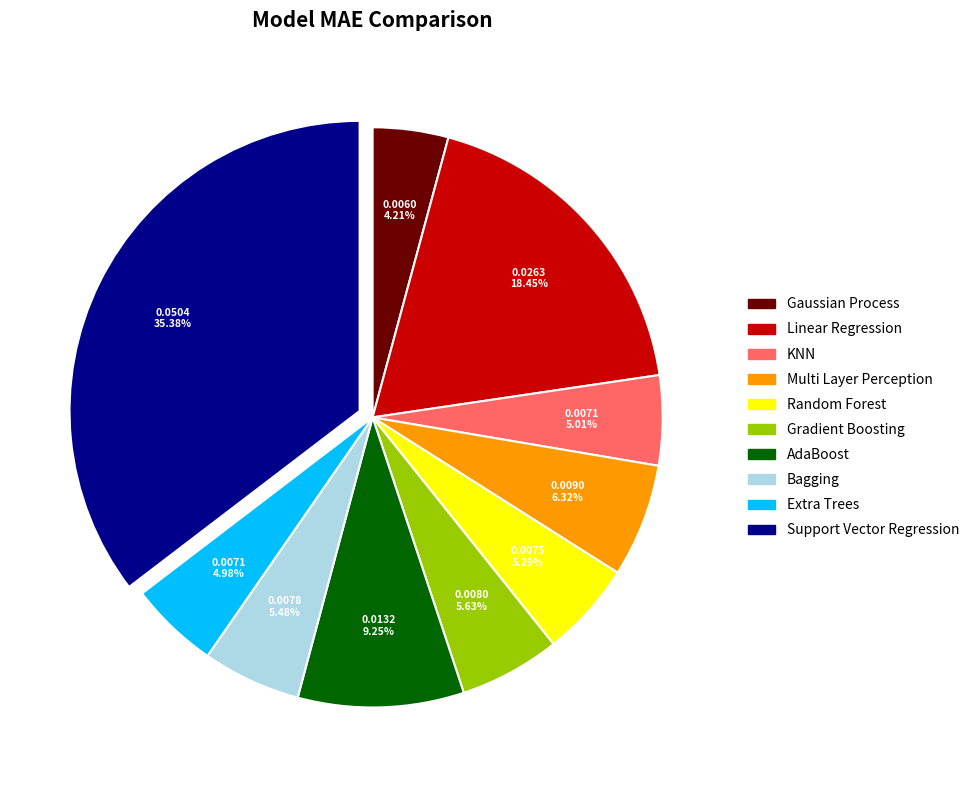

Combined, what portion of the pie is AdaBoost and Gradient Boosting?

14.9%